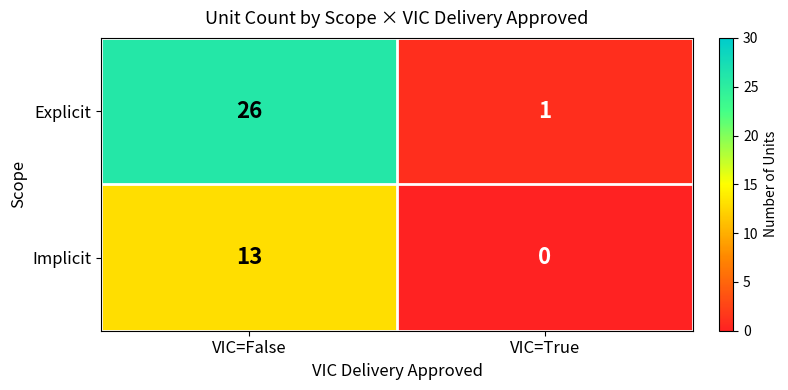

Where is Explicit nearest to the value 13?

VIC=True